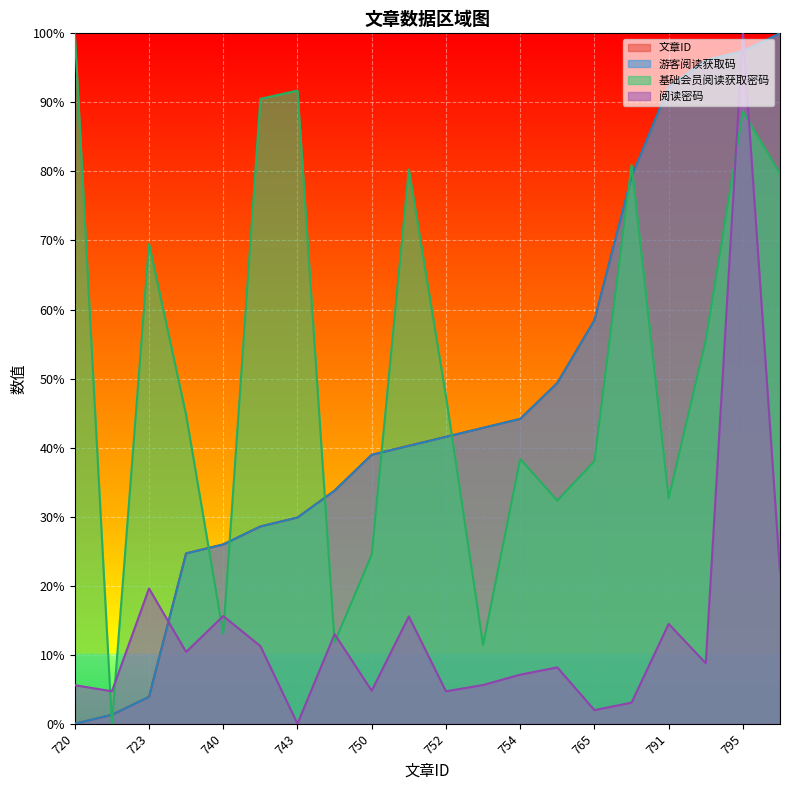

How many times do 阅读密码 and 基础会员阅读获取密码 cross each other?

8